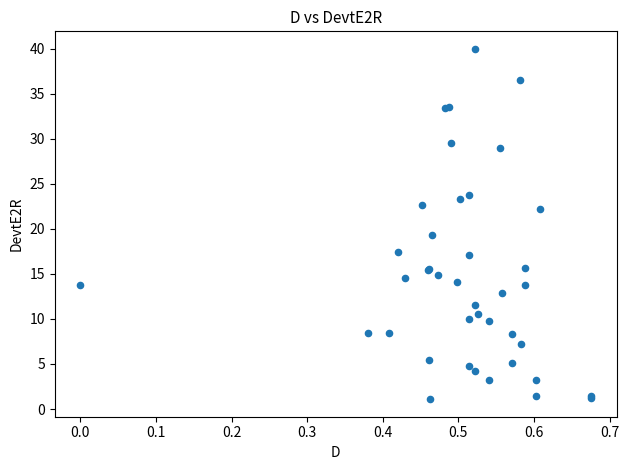

What Y value in the scatter plot is closest to 20?

19.3